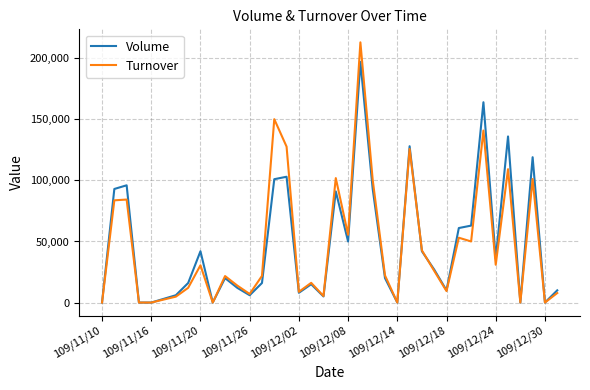

What is the maximum value shown in the chart?

213040